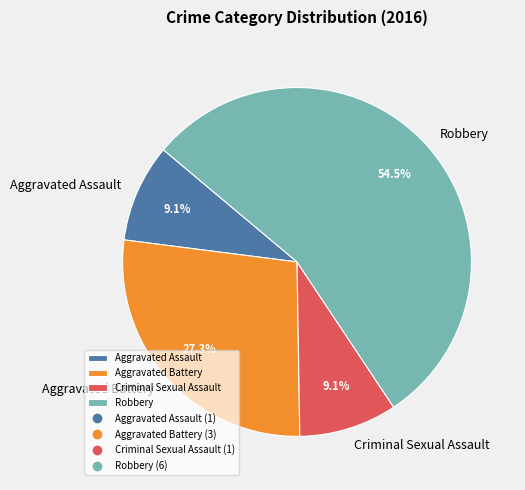

Is it true that Criminal Sexual Assault is 9% of the pie?

True